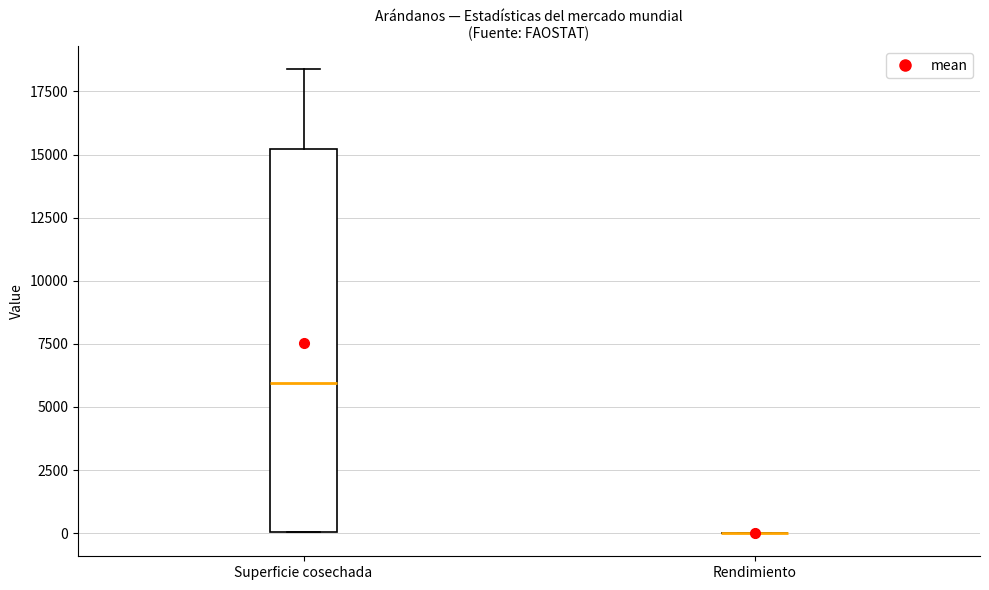

Reading left to right, read every box against the y-axis: the position of its median line, the range the box covers, and the ends of its whiskers. The values are not printed on the chart, so give them approximately, as read against the axis.

Superficie cosechada: median 6000, box 0 to 15000, whiskers 0 to 18500
Rendimiento: box collapsed to a line at 0, whiskers 0 to 0